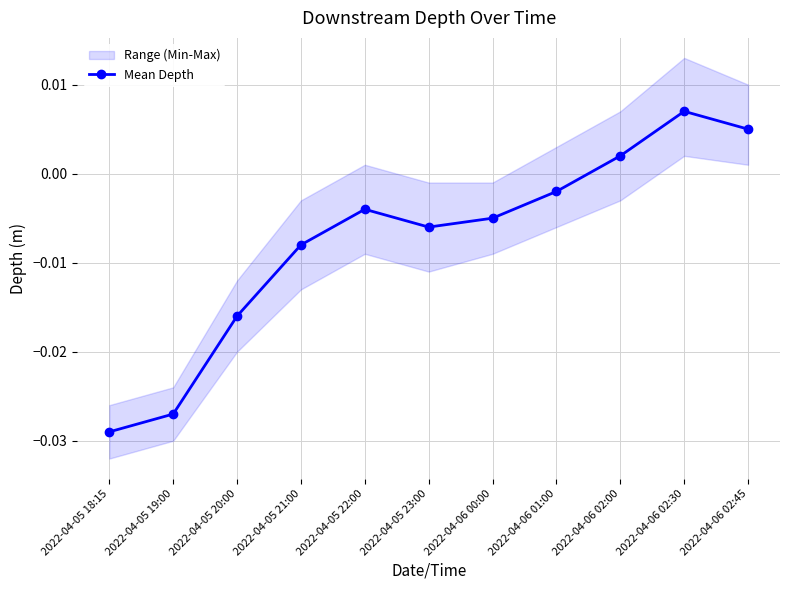

Rank the categories by value from highest to lowest.

2022-04-06 02:30, 2022-04-06 02:45, 2022-04-06 02:00, 2022-04-06 01:00, 2022-04-05 22:00, 2022-04-06 00:00, 2022-04-05 23:00, 2022-04-05 21:00, 2022-04-05 20:00, 2022-04-05 19:00, 2022-04-05 18:15